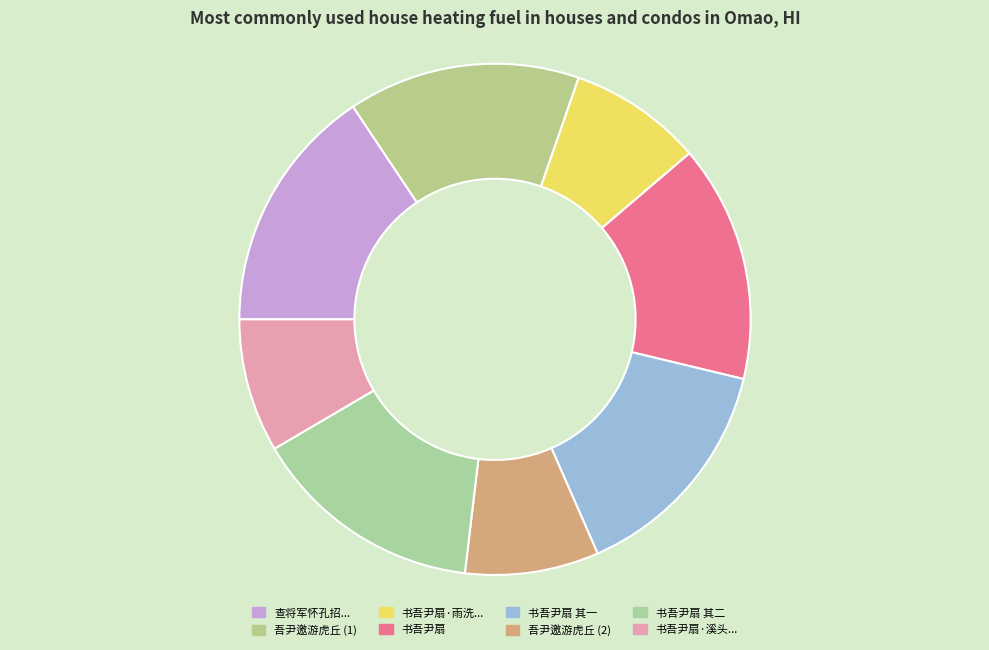

Which category has the smallest portion of the pie?

书吾尹扇·溪头古树静垂阴